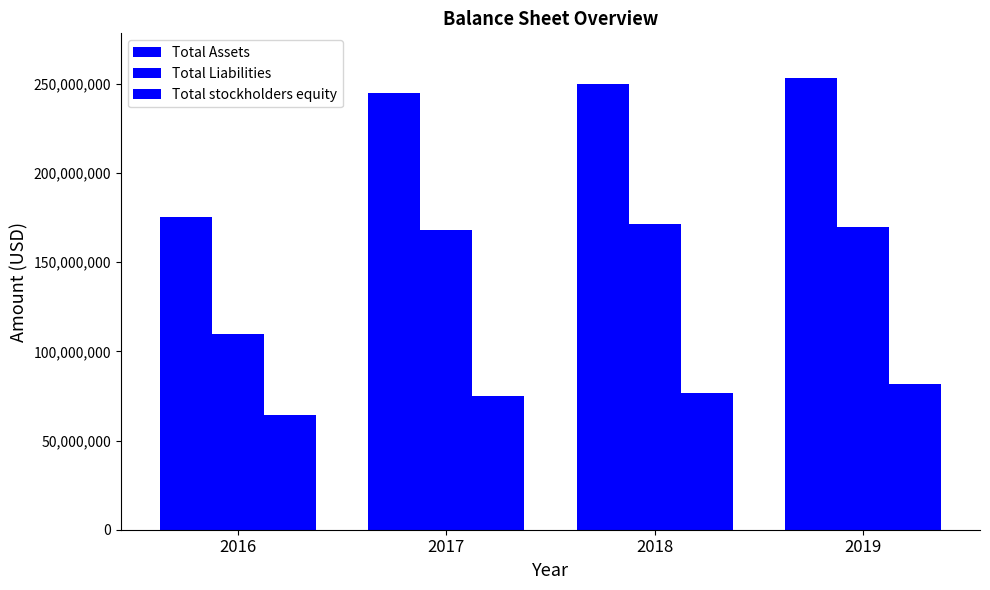

Rank the series at 2017 from lowest to highest value.

Total stockholders equity, Total Liabilities, Total Assets